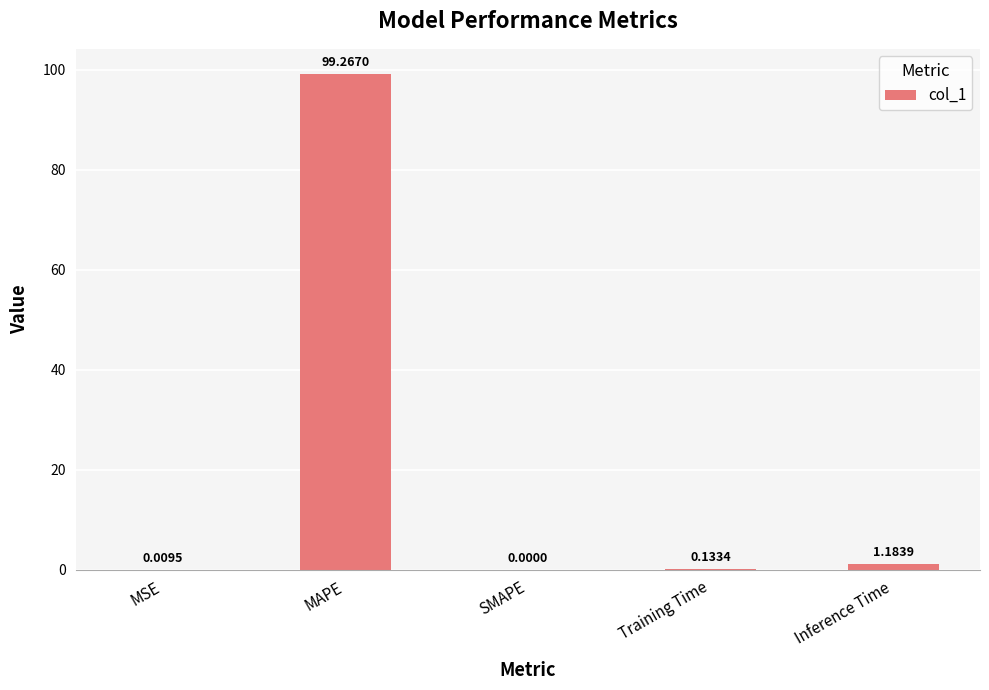

Between MSE and Inference Time, which is larger?

Inference Time